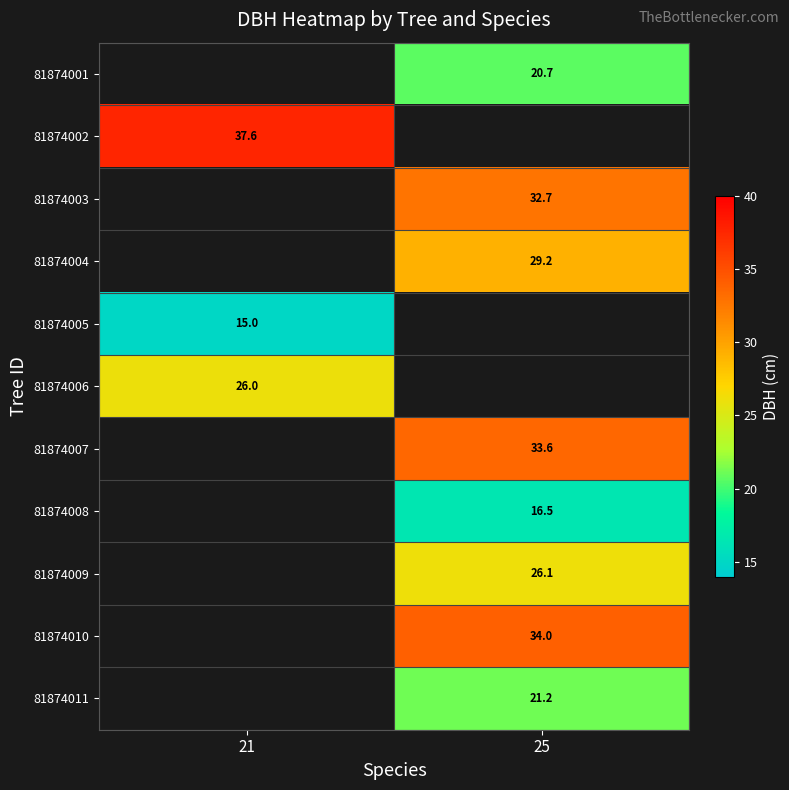

Is the value of 81874008 at 25 greater than the value of 81874009 at 25?

No